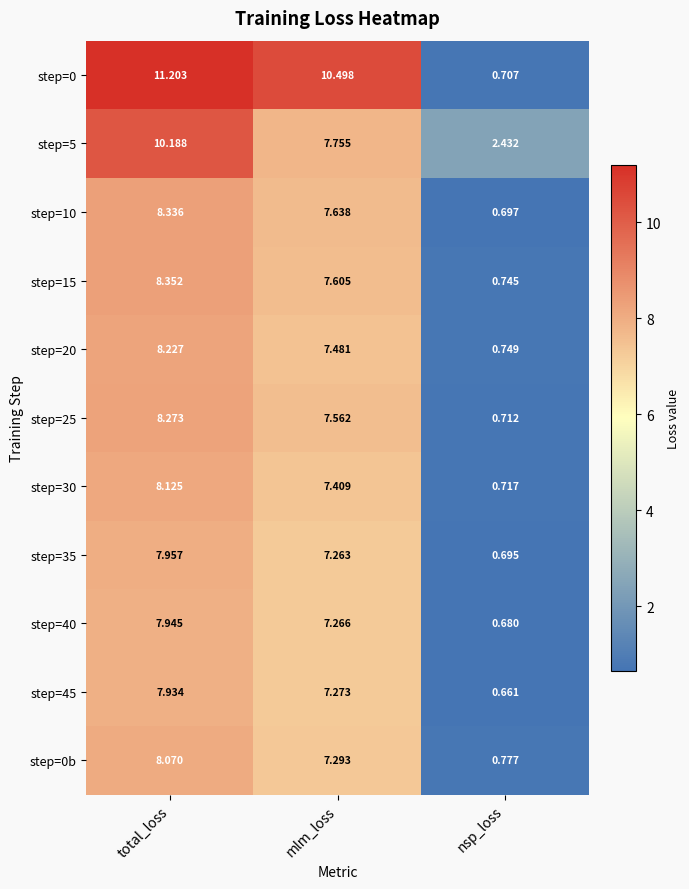

Which category has the highest value in the step=10 series?

total_loss